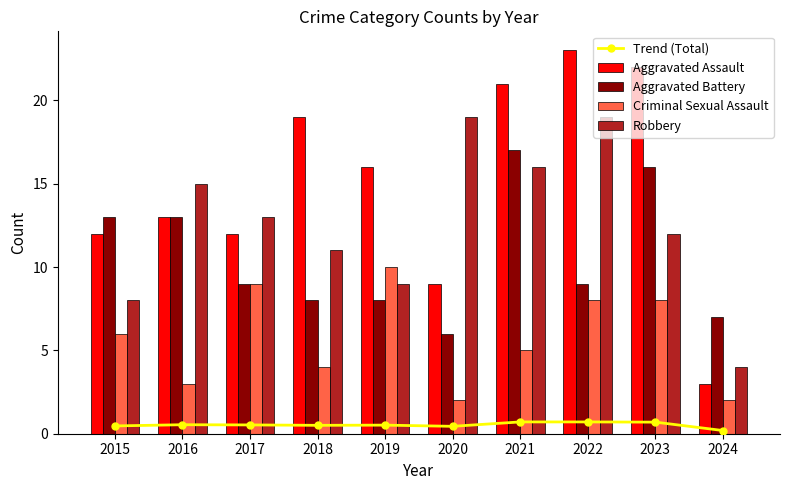

What are all the series names shown in the legend?

Trend (Total), Aggravated Assault, Aggravated Battery, Criminal Sexual Assault, Robbery